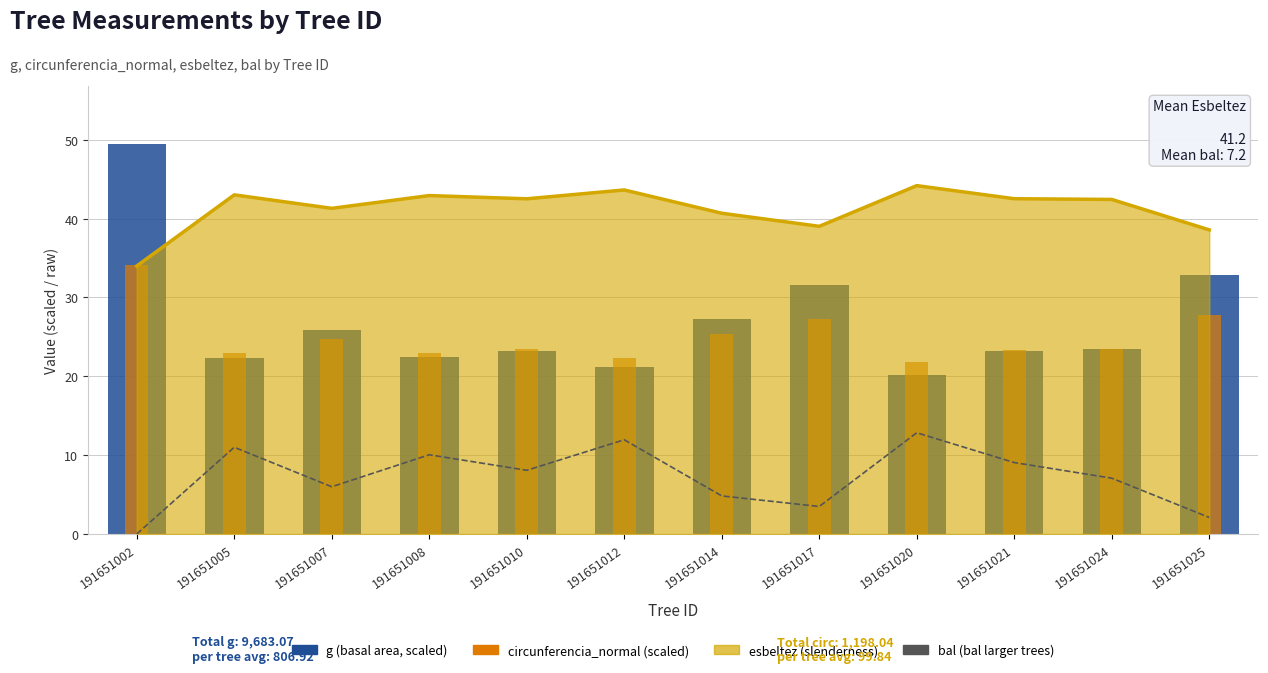

How many positive values does the bal (basal area larger trees) series have?

11